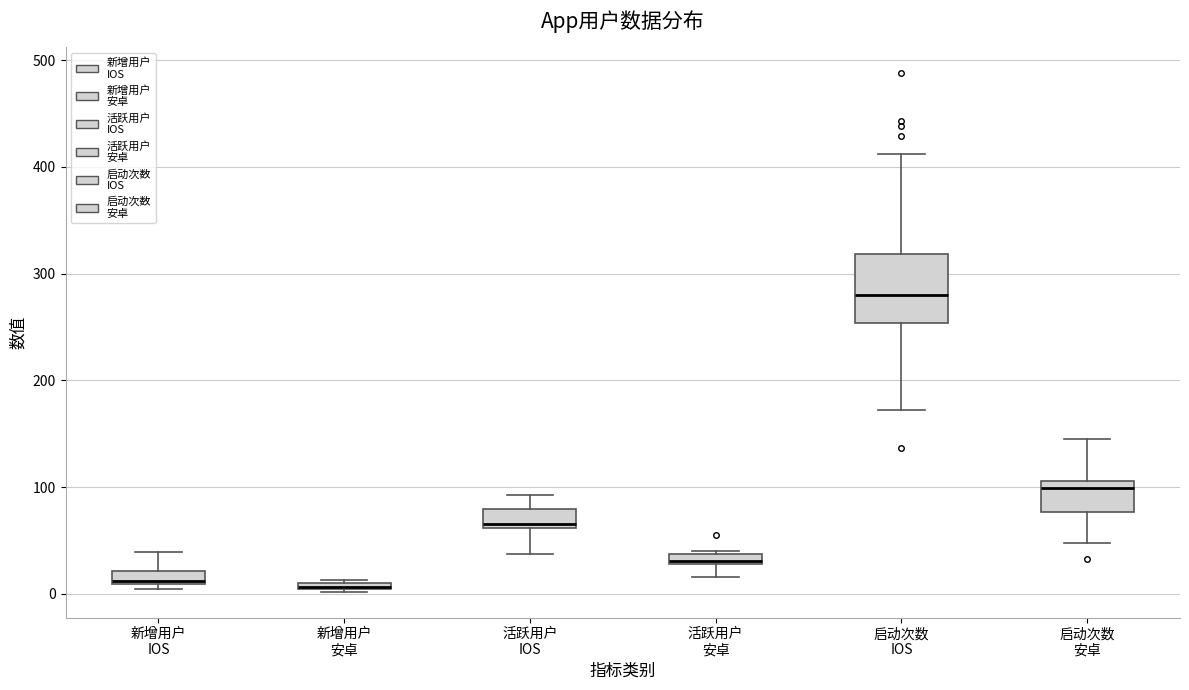

Where is the lower edge of the box for 活跃用户 IOS on the y-axis? The values are not printed on the chart, so give them approximately, as read against the axis.

60